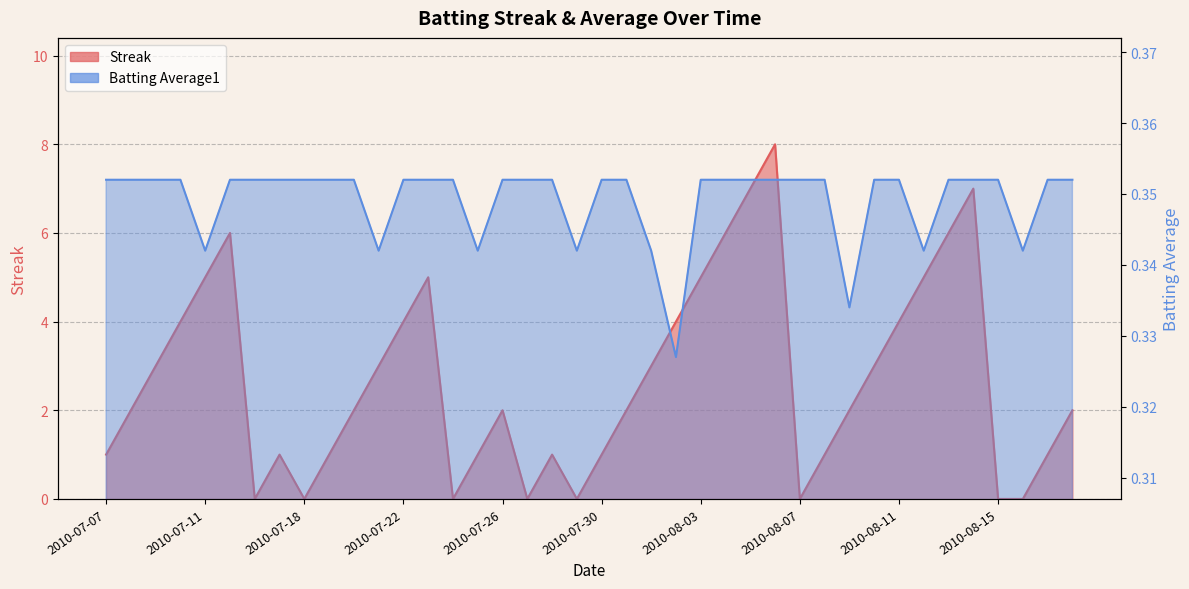

True or false: Batting Average1 and Streak intersect in this chart.

True